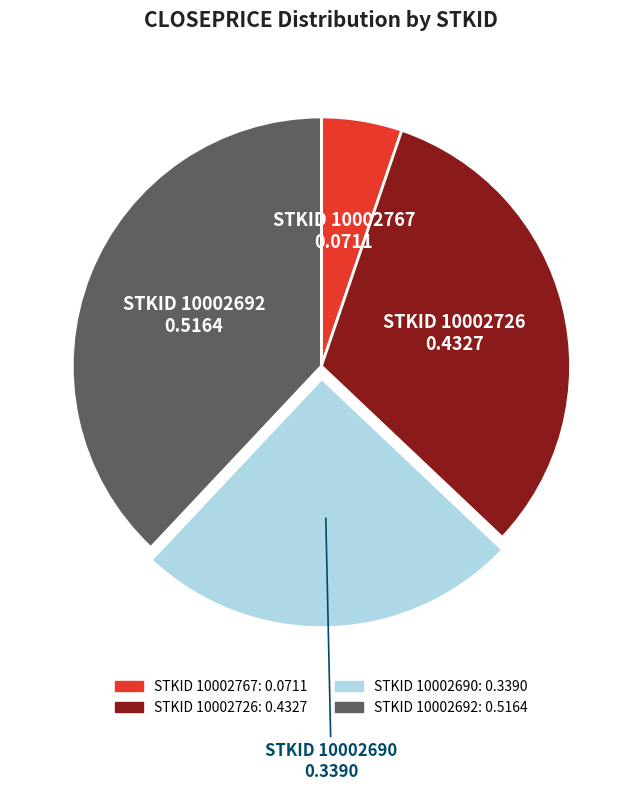

Is there a majority slice in this chart?

No